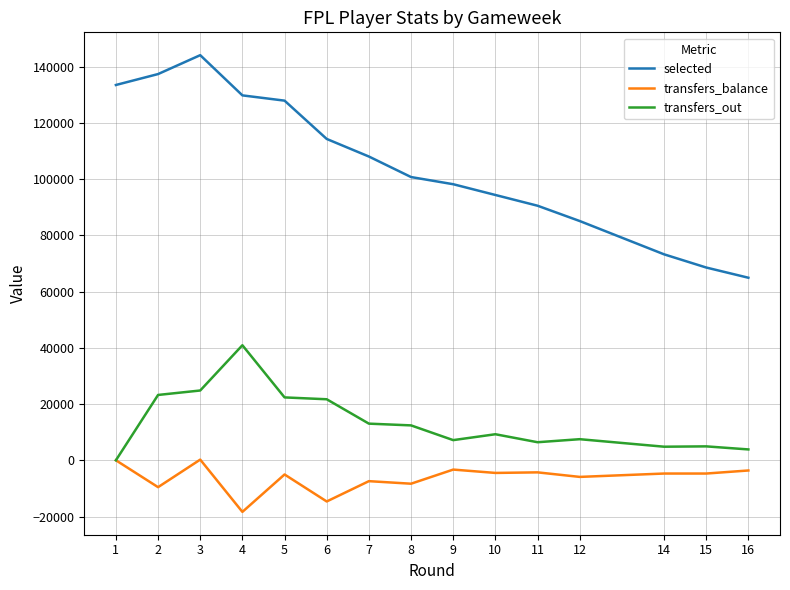

Where is the first local maximum for transfers_balance?

3